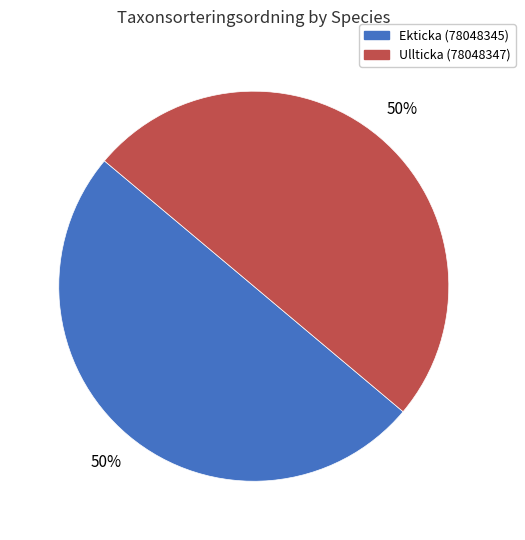

To the nearest percent, what is the combined percentage of Ullticka (78048347) and Ekticka (78048345)?

100%